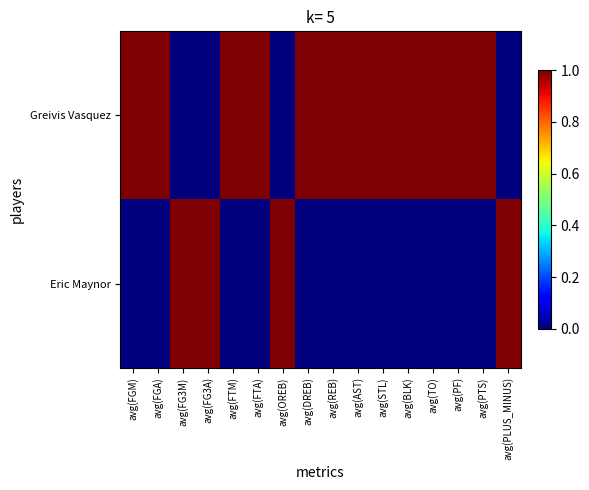

Which has a higher value, avg(FGA) or avg(OREB)?

avg(FGA)